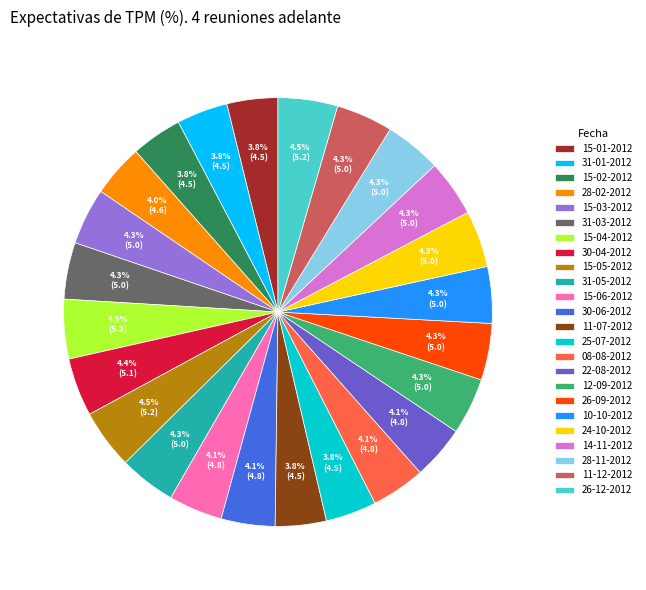

Is the sum of 22-08-2012 and 25-07-2012 greater than half?

No